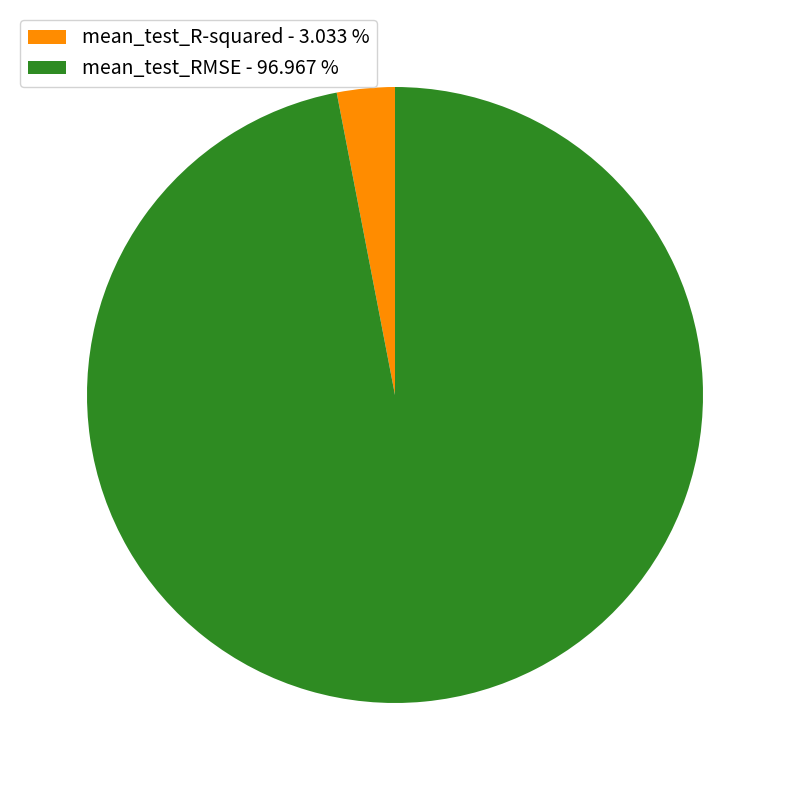

What is the largest slice in the pie chart?

mean_test_RMSE